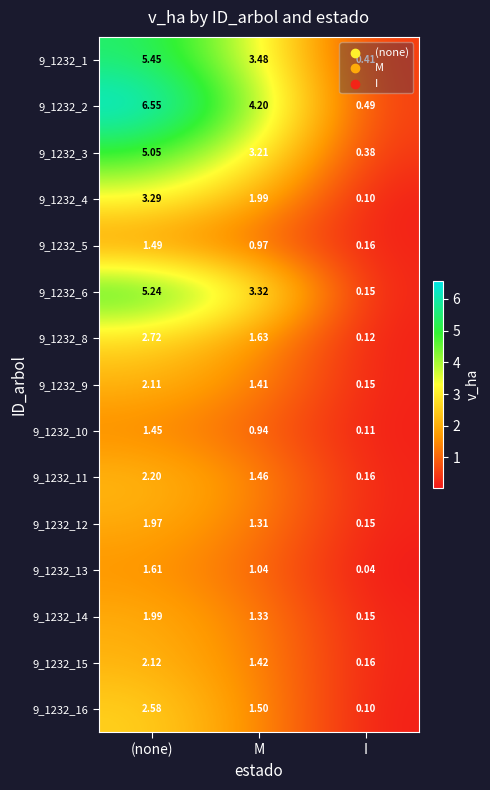

At how many categories does at least one series exceed 4?

2